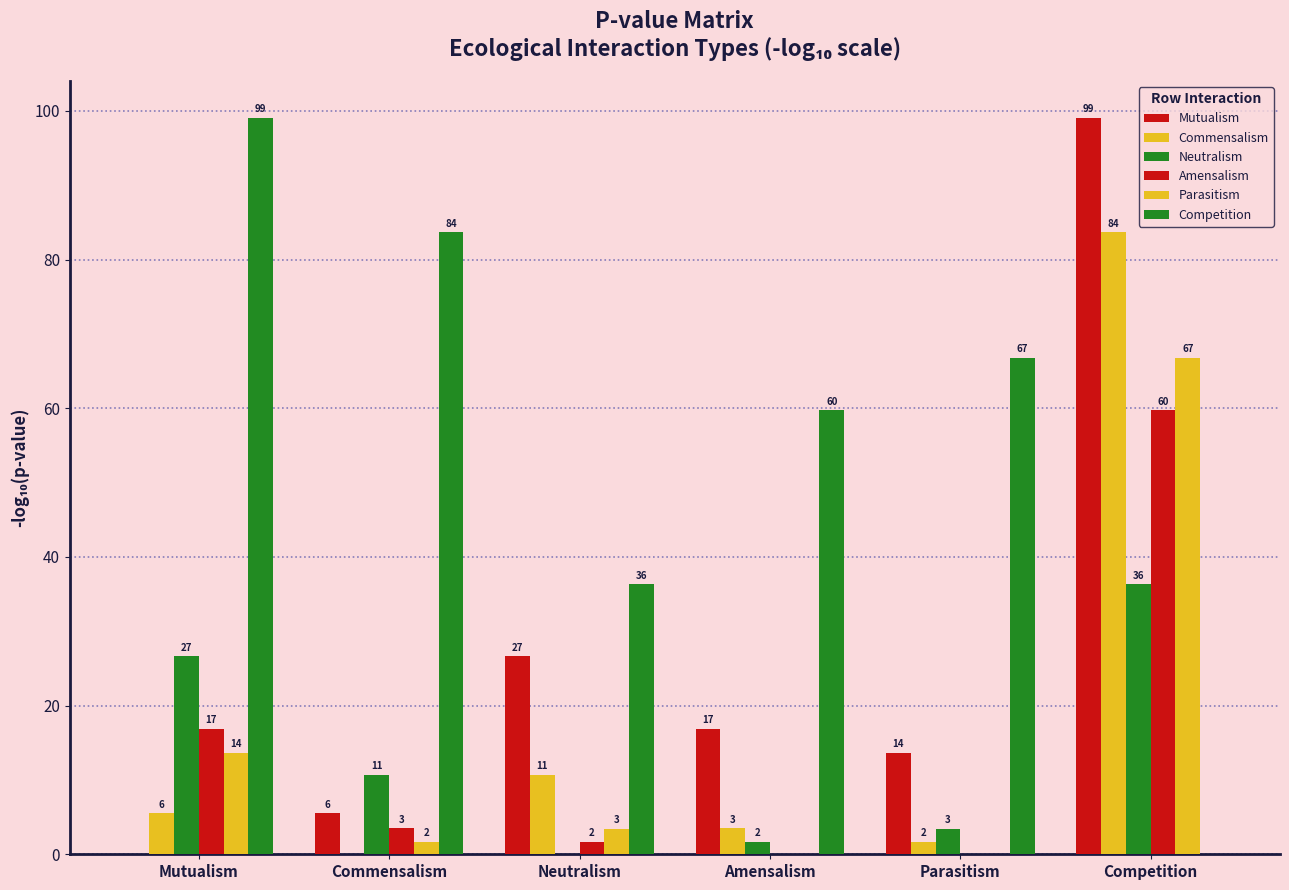

Are the bars horizontal?

No